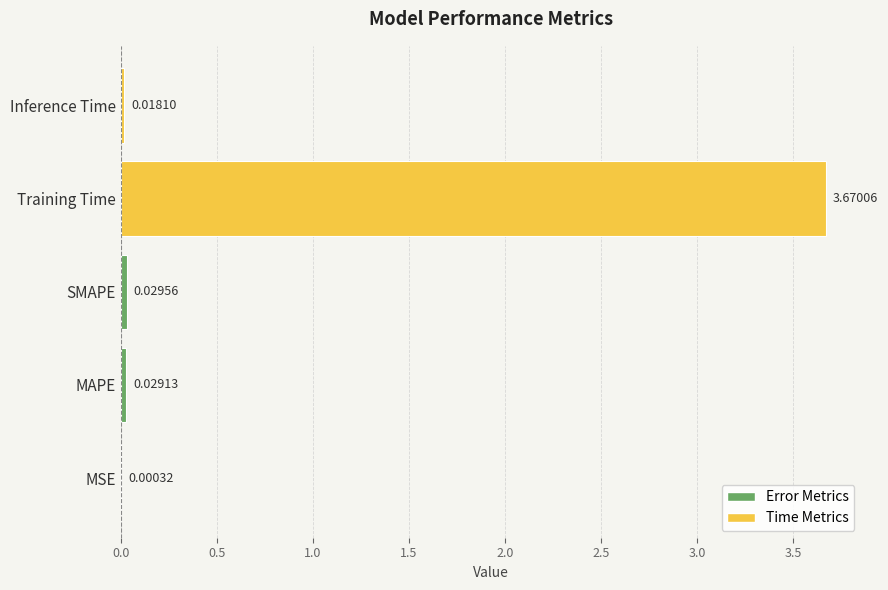

How many distinct data groups are displayed?

1